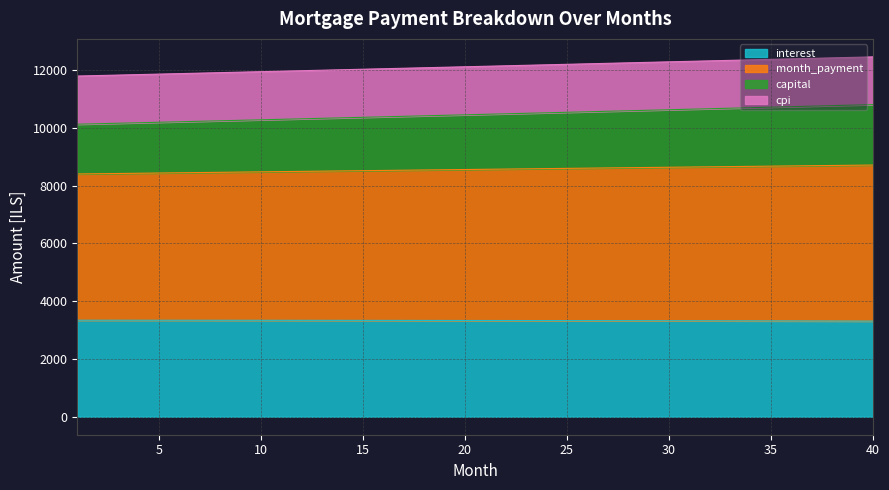

The value of interest at 25 is 3326.1. True or false?

True